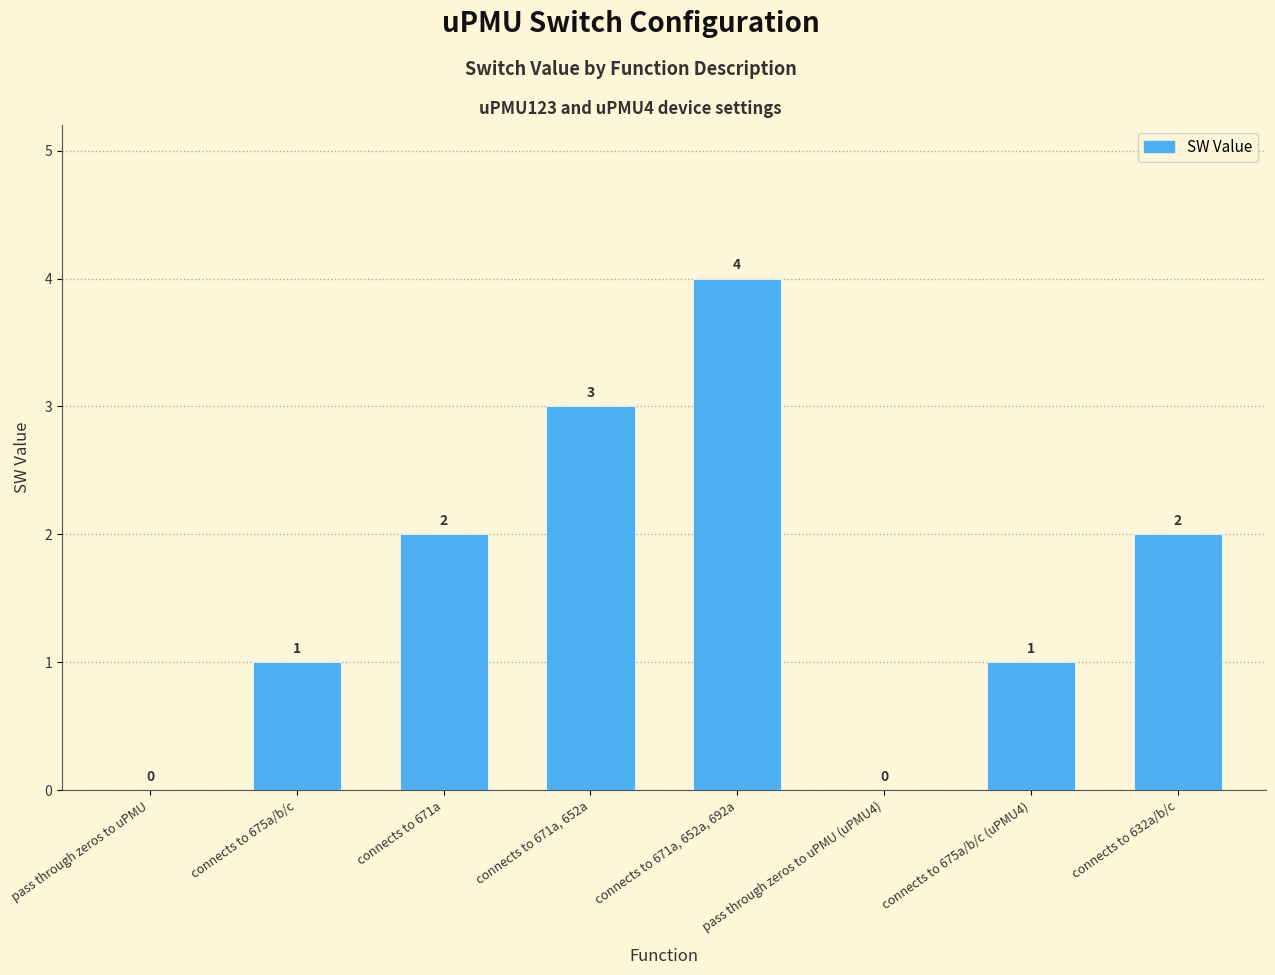

Which label corresponds to the largest value in the chart?

connects to 671a, 652a, 692a